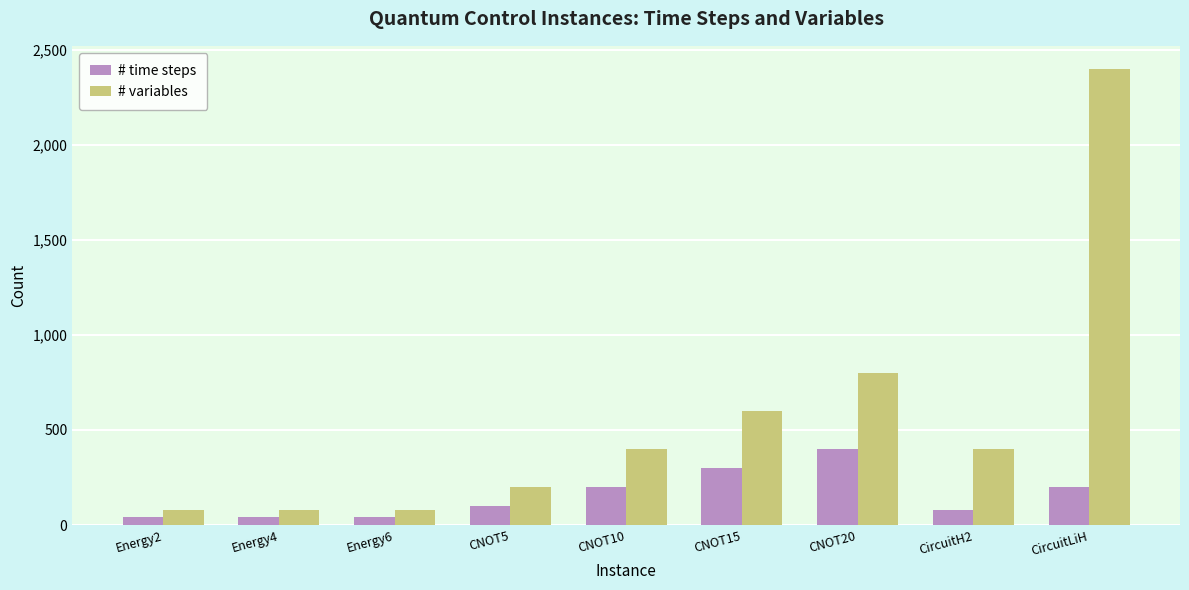

The # variables series shows 2400 at CircuitLiH. True or false?

True